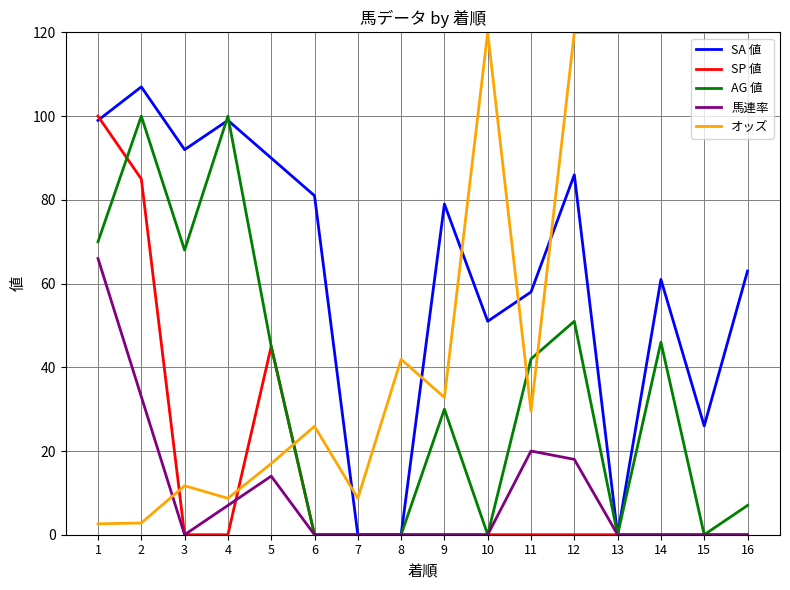

What is the difference between the maximum and minimum values in the SP 値 series?

100.0